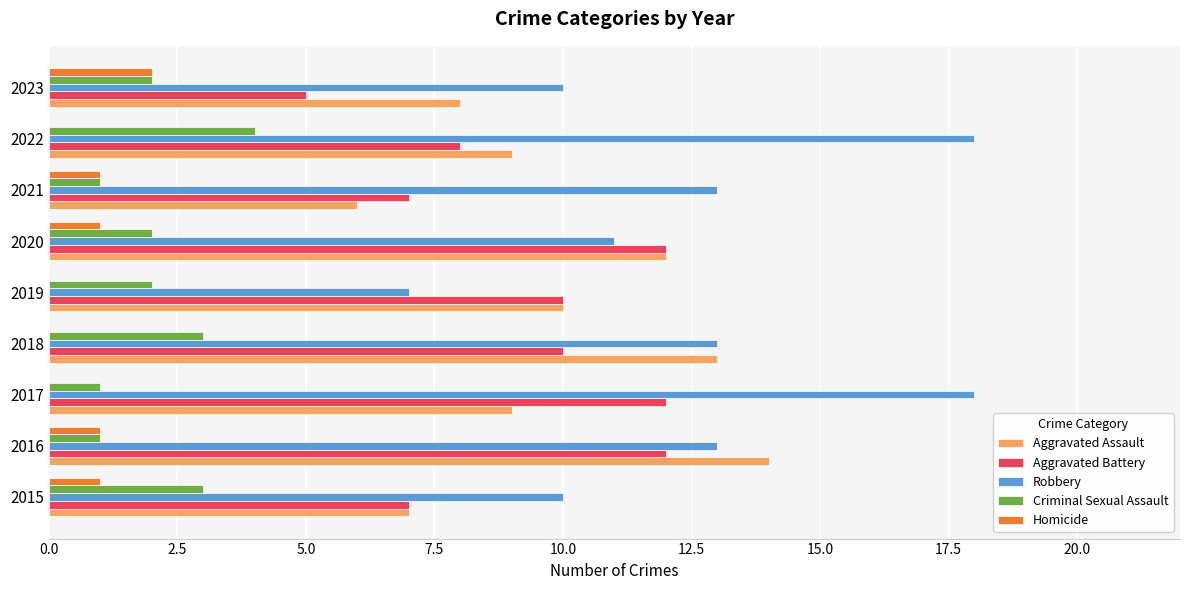

Which series changed the most between 2017 and 2020?

Robbery